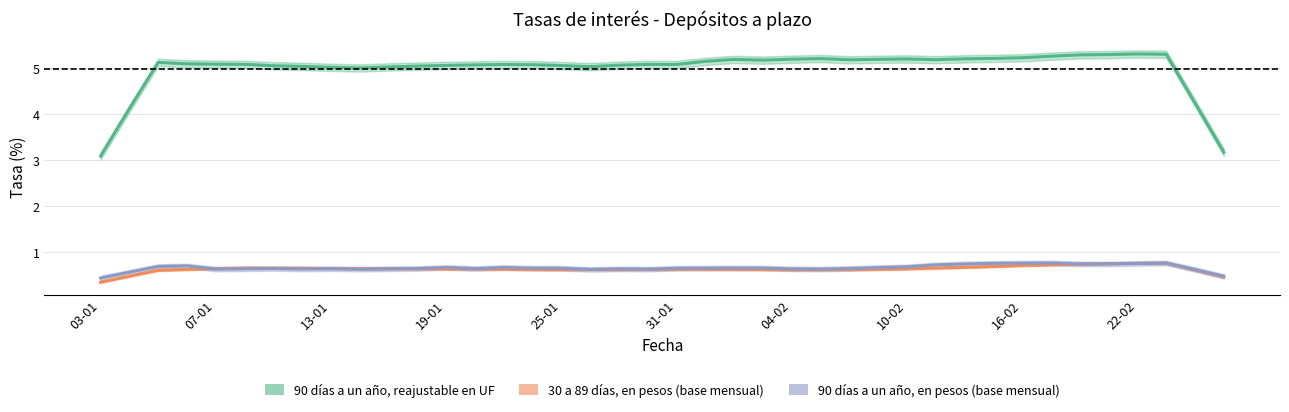

Which series has the largest total across all categories?

90 días a un año, reajustable en UF